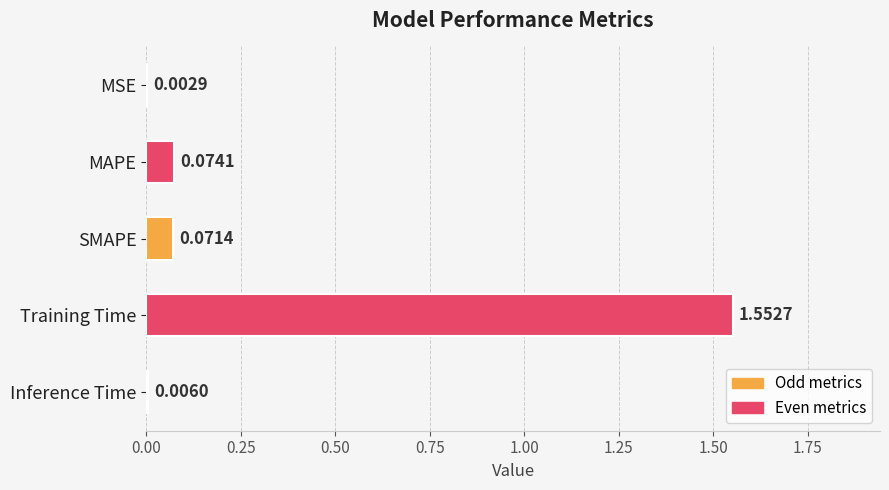

Are the bars horizontal?

Yes